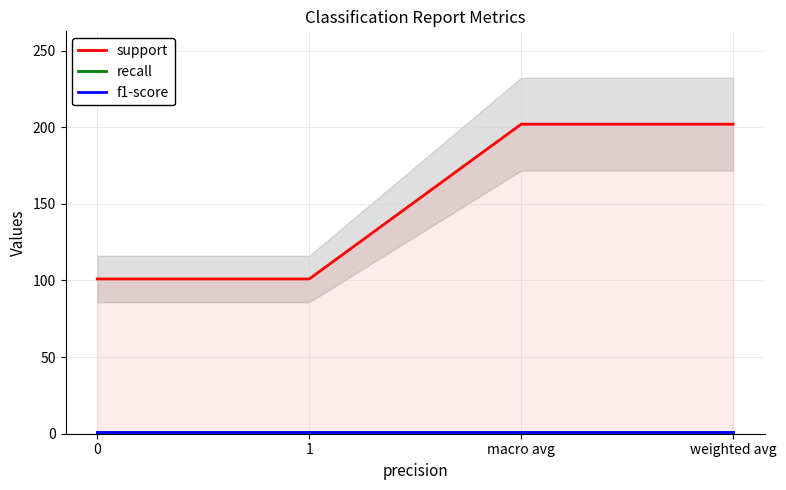

True or false: f1-score and recall cross at least once.

False